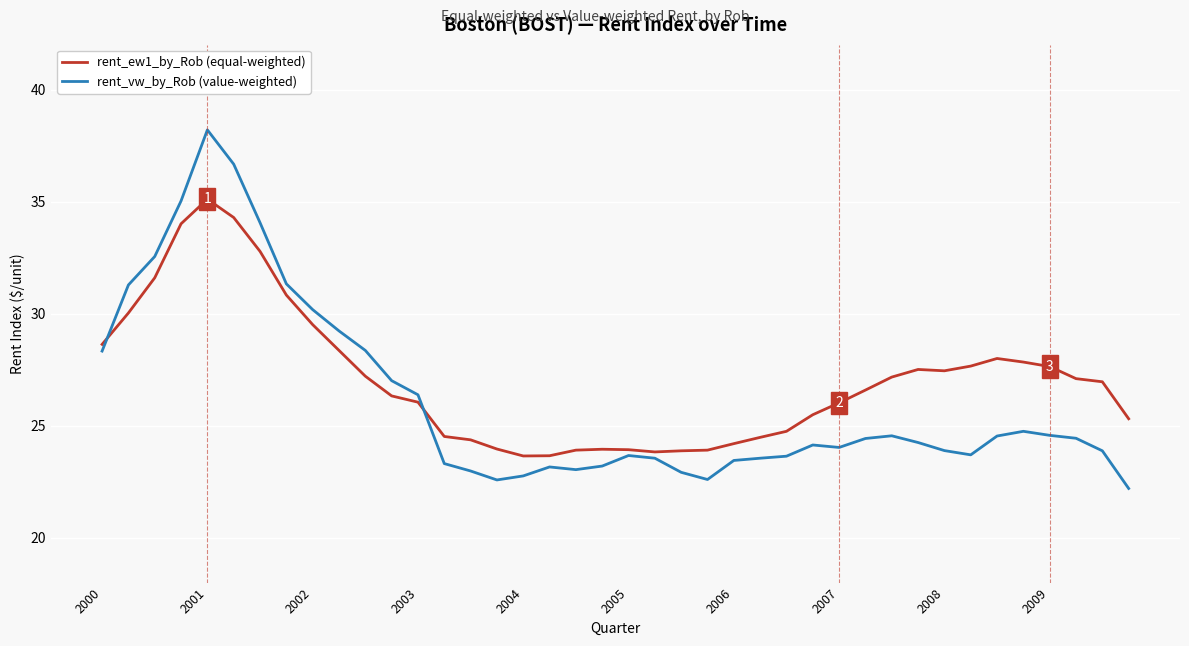

What is the maximum value for rent_vw_by_Rob (value-weighted)?

38.2